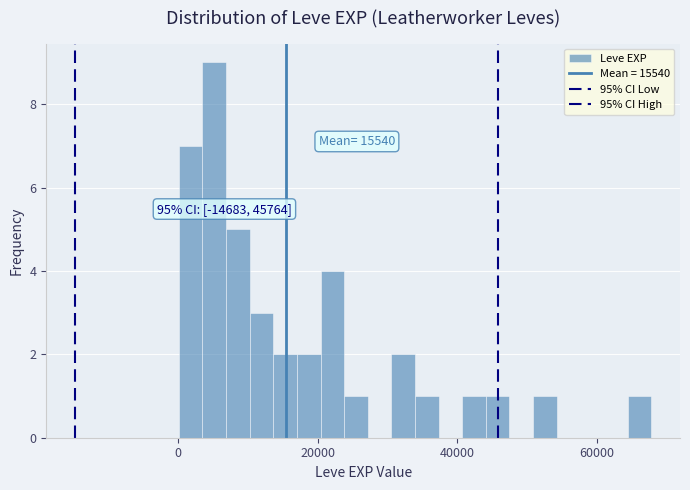

Around what value on the x-axis is the tallest bar? Give the approximate position of its centre, as read against the axis.

6000